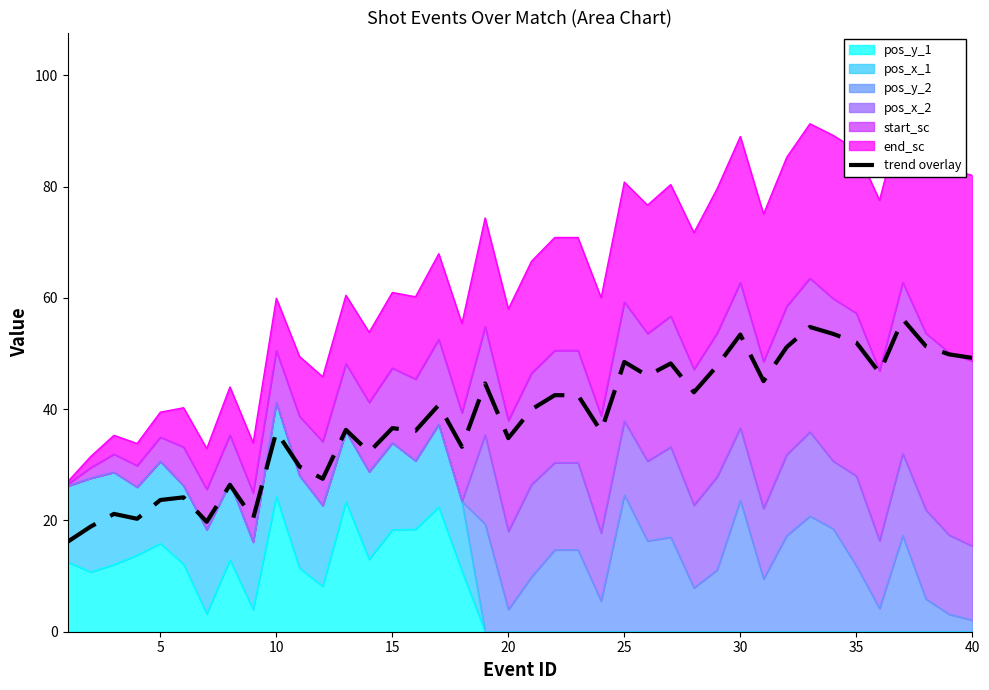

How many points are higher than both their immediate neighbors (excluding endpoints)?

13